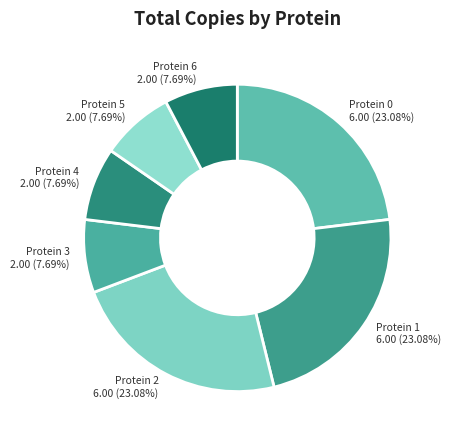

To the nearest percent, what is the average slice percentage?

14%